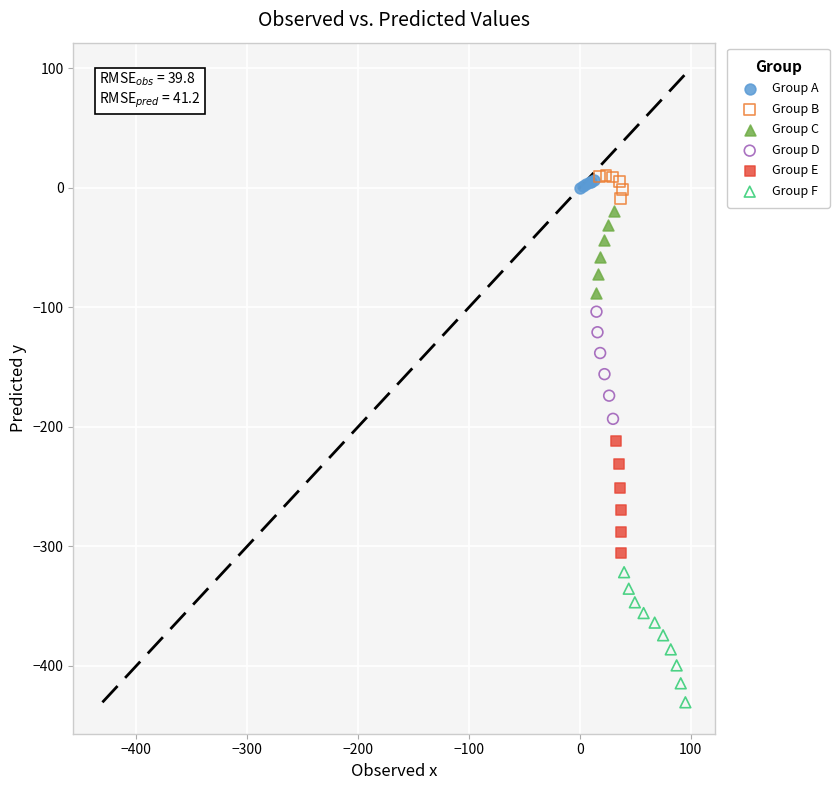

Which series reaches the minimum Y coordinate?

Group F